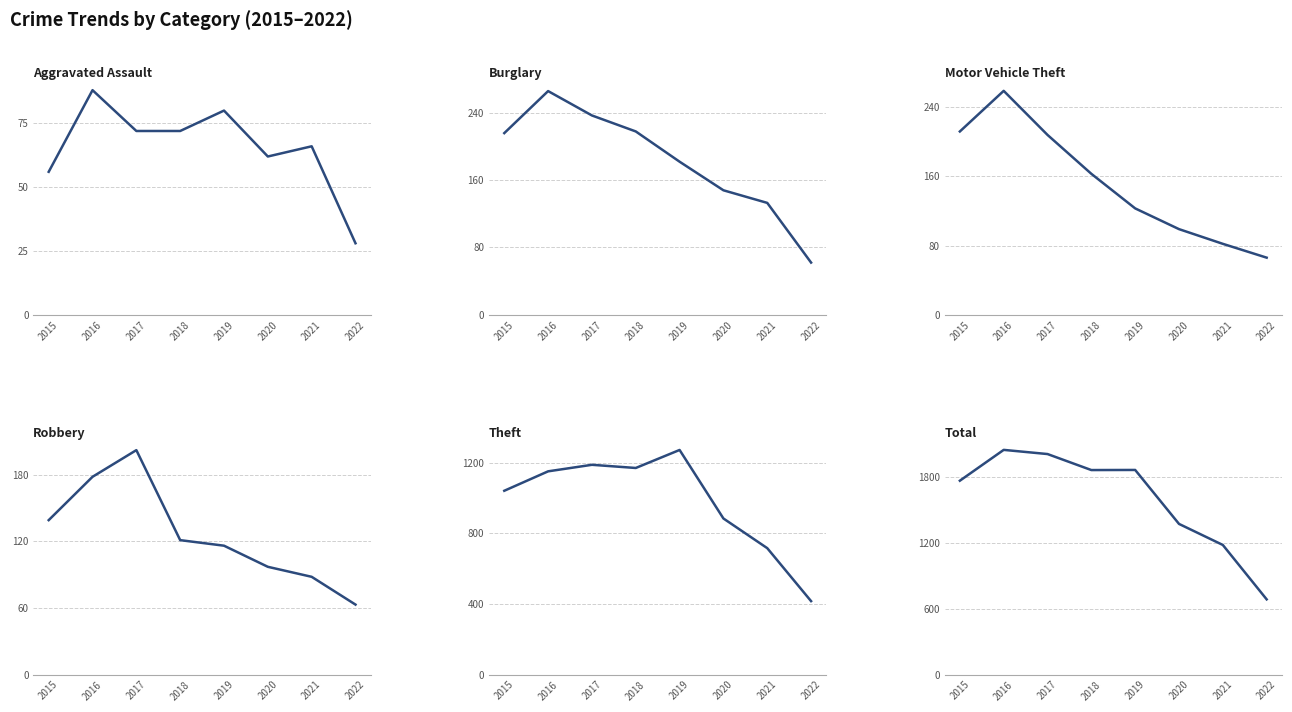

How many values in the Aggravated Assault series exceed 72?

2